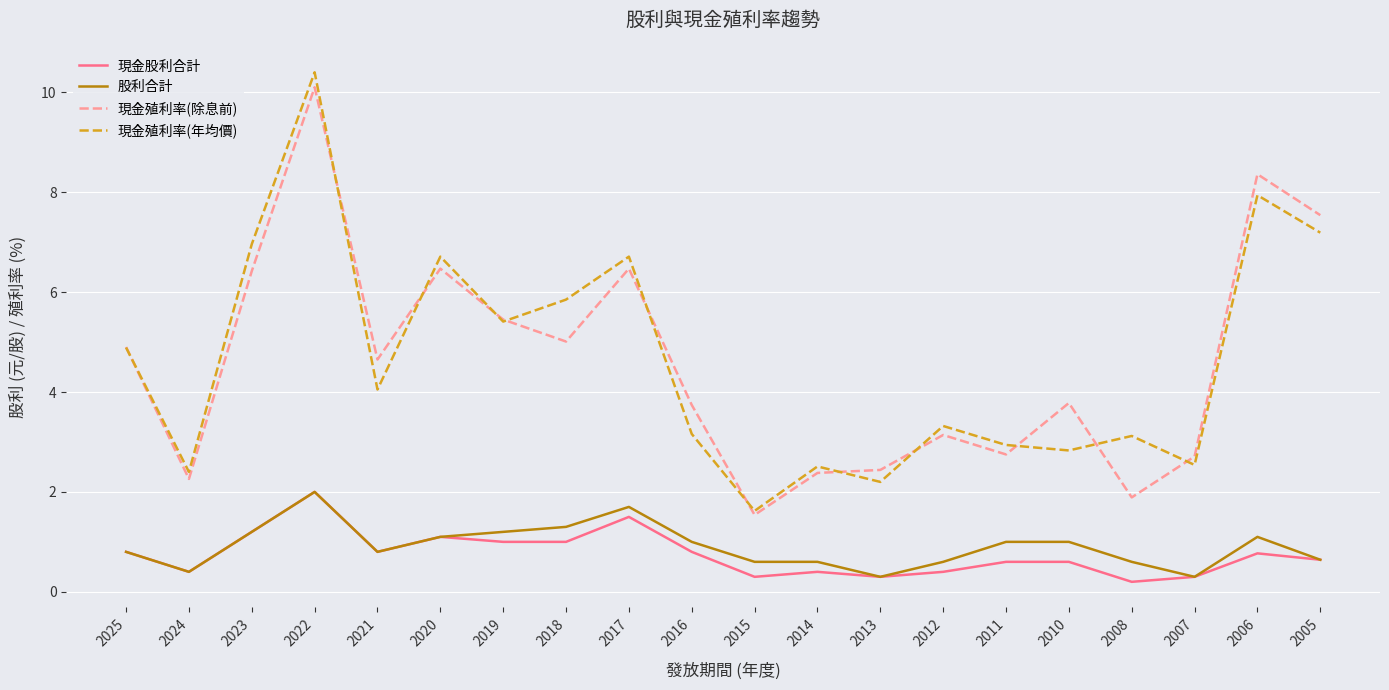

At which category does the chart reach its peak across all series?

2022